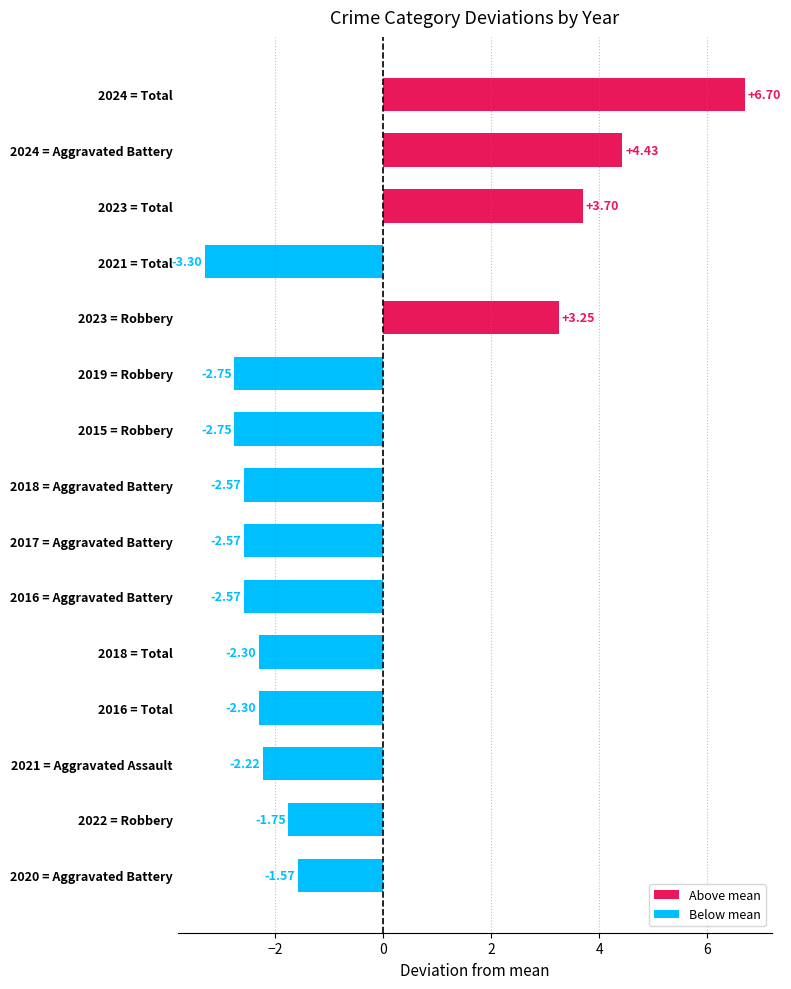

What is the change in value from 2016 = Total to 2024 = Total?

+9.0